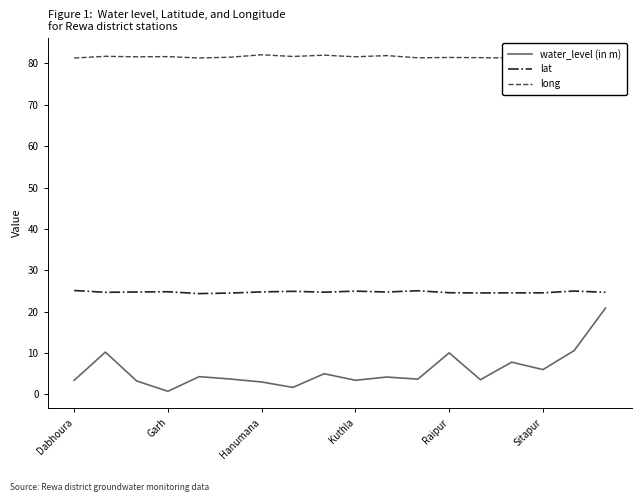

Which series has the largest total across all categories?

long